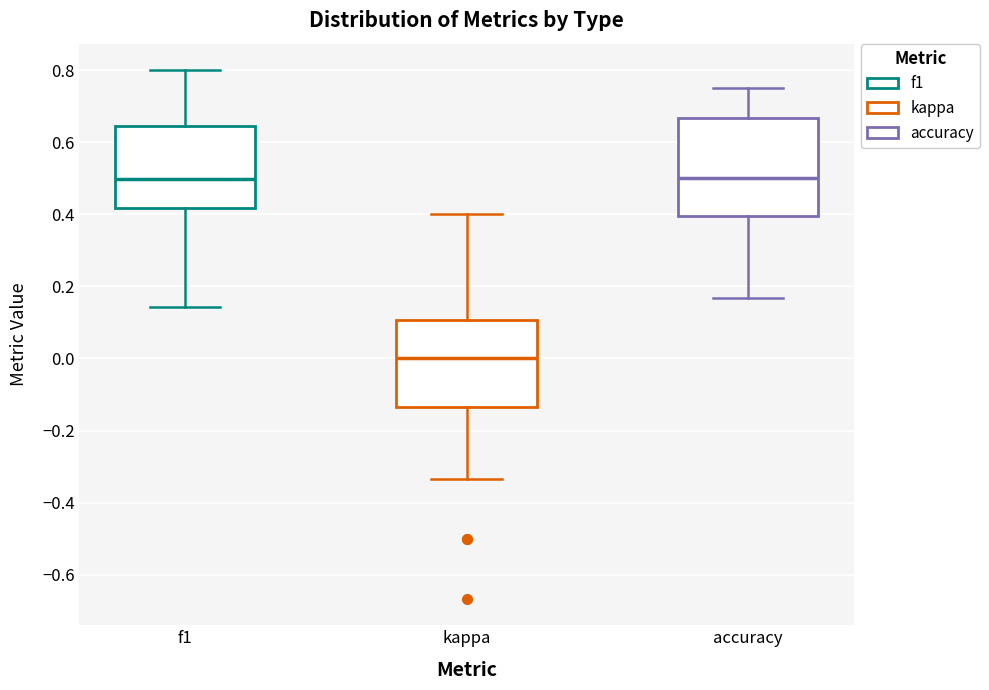

Where does the upper whisker of the box for kappa end on the y-axis? The values are not printed on the chart, so give them approximately, as read against the axis.

0.40